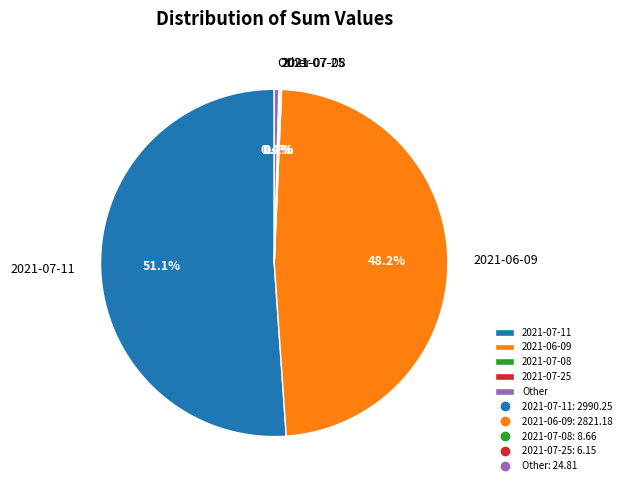

Does 2021-07-11 account for over 50% of the chart?

Yes